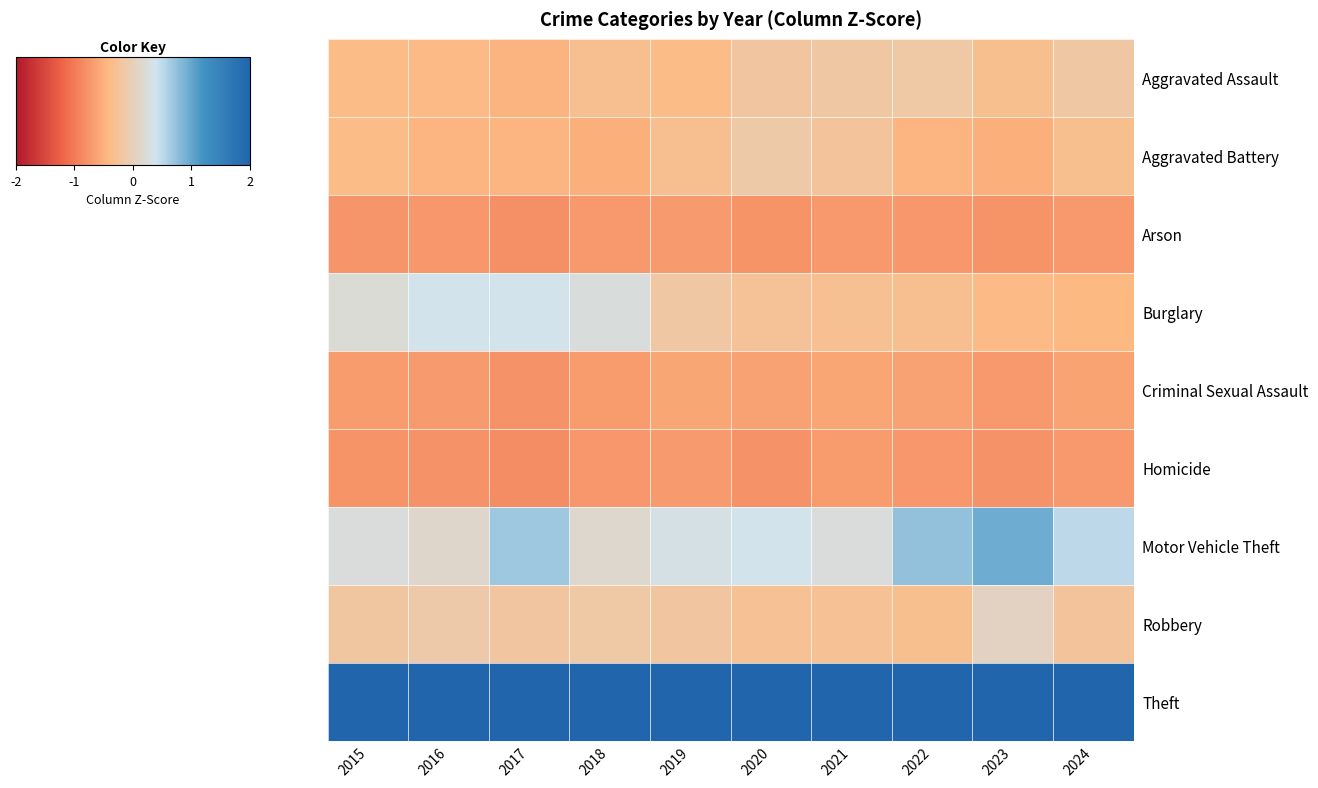

Reading left to right, list all the values displayed in this chart.

Aggravated Assault: 2015=-0.4	2016=-0.4	2017=-0.5	2018=-0.3	2019=-0.4	2020=-0.2	2021=-0.2	2022=-0.1	2023=-0.3	2024=-0.2
Aggravated Battery: 2015=-0.4	2016=-0.4	2017=-0.5	2018=-0.5	2019=-0.3	2020=-0.1	2021=-0.2	2022=-0.4	2023=-0.5	2024=-0.3
Arson: 2015=-0.7	2016=-0.7	2017=-0.8	2018=-0.7	2019=-0.7	2020=-0.8	2021=-0.7	2022=-0.7	2023=-0.8	2024=-0.7
Burglary: 2015=0.2	2016=0.4	2017=0.4	2018=0.3	2019=-0.2	2020=-0.3	2021=-0.3	2022=-0.3	2023=-0.4	2024=-0.4
Criminal Sexual Assault: 2015=-0.7	2016=-0.7	2017=-0.8	2018=-0.7	2019=-0.6	2020=-0.6	2021=-0.6	2022=-0.6	2023=-0.7	2024=-0.6
Homicide: 2015=-0.8	2016=-0.8	2017=-0.8	2018=-0.7	2019=-0.7	2020=-0.8	2021=-0.7	2022=-0.7	2023=-0.8	2024=-0.7
Motor Vehicle Theft: 2015=0.2	2016=0.1	2017=0.7	2018=0.1	2019=0.3	2020=0.4	2021=0.2	2022=0.7	2023=1.0	2024=0.5
Robbery: 2015=-0.2	2016=-0.1	2017=-0.2	2018=-0.1	2019=-0.2	2020=-0.3	2021=-0.3	2022=-0.3	2023=0.1	2024=-0.2
Theft: 2015=2.6	2016=2.6	2017=2.5	2018=2.7	2019=2.7	2020=2.7	2021=2.7	2022=2.6	2023=2.4	2024=2.6